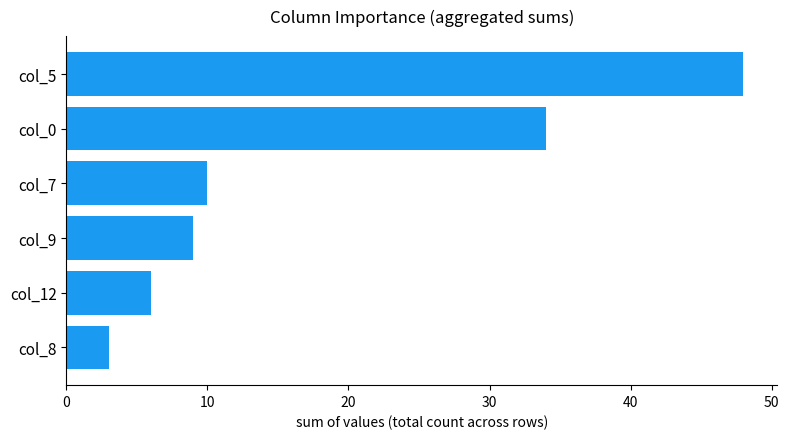

The value at col_0 is 19. True or false?

False